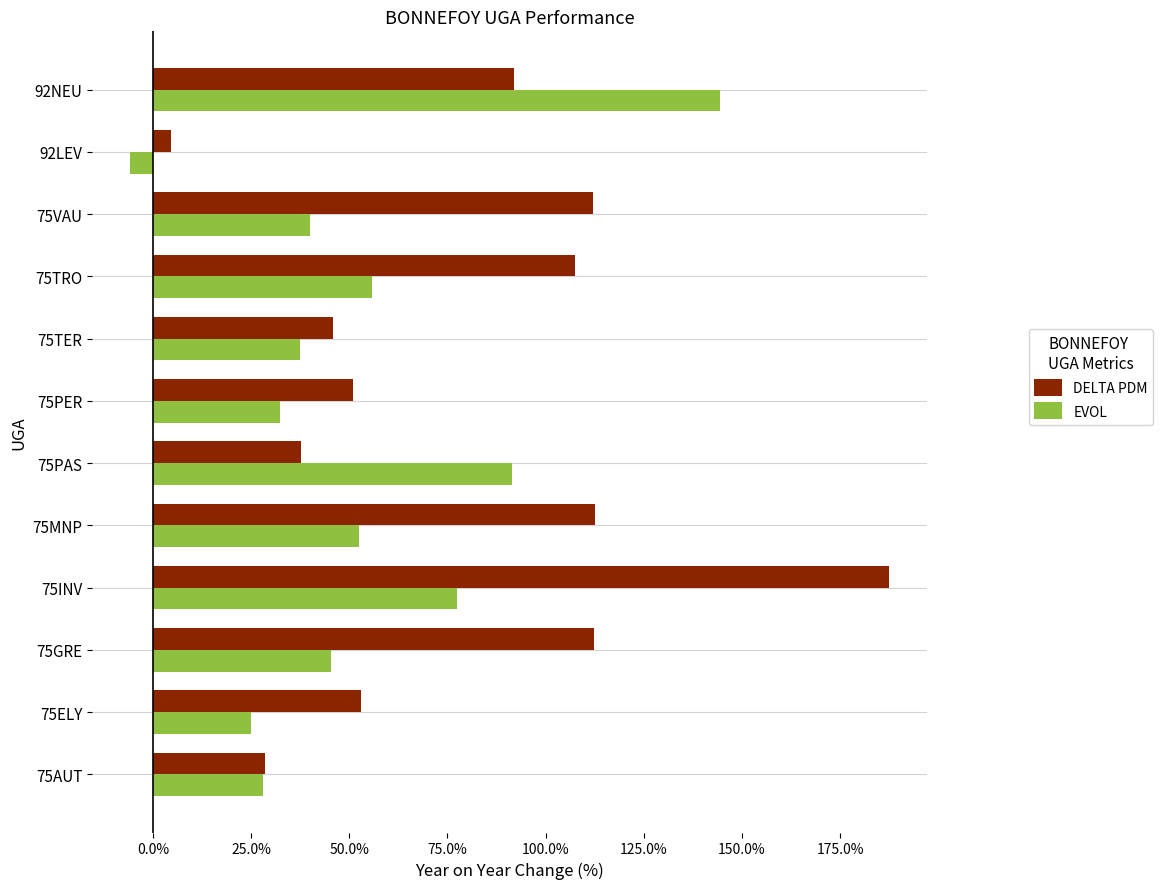

Which category has the highest value in the DELTA PDM series?

75INV